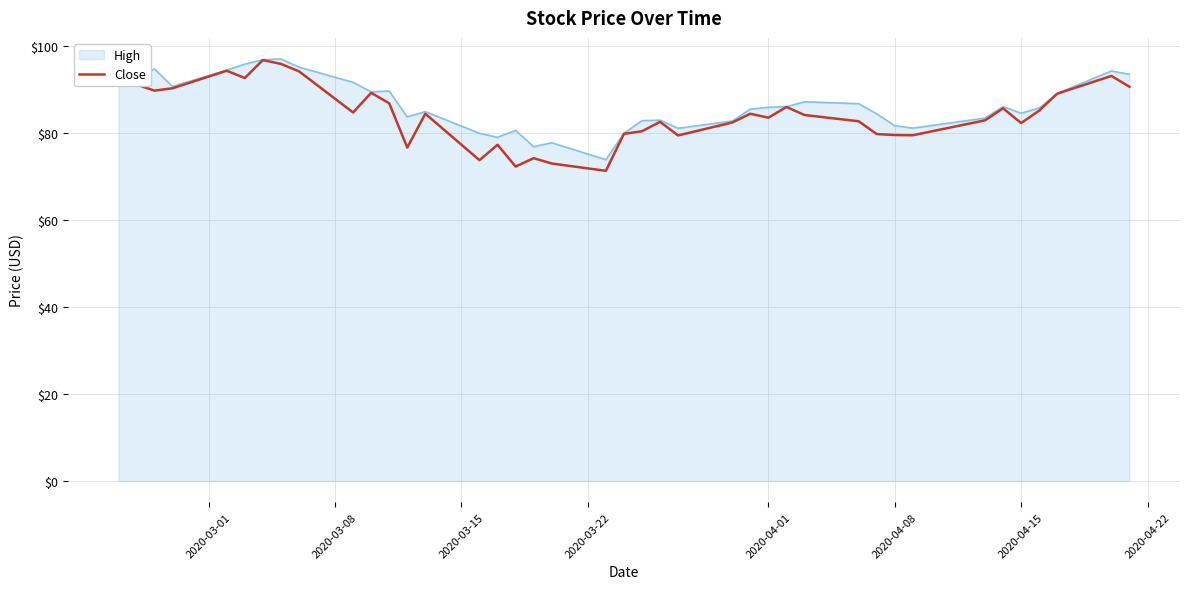

What is the maximum value shown in the chart?

97.1